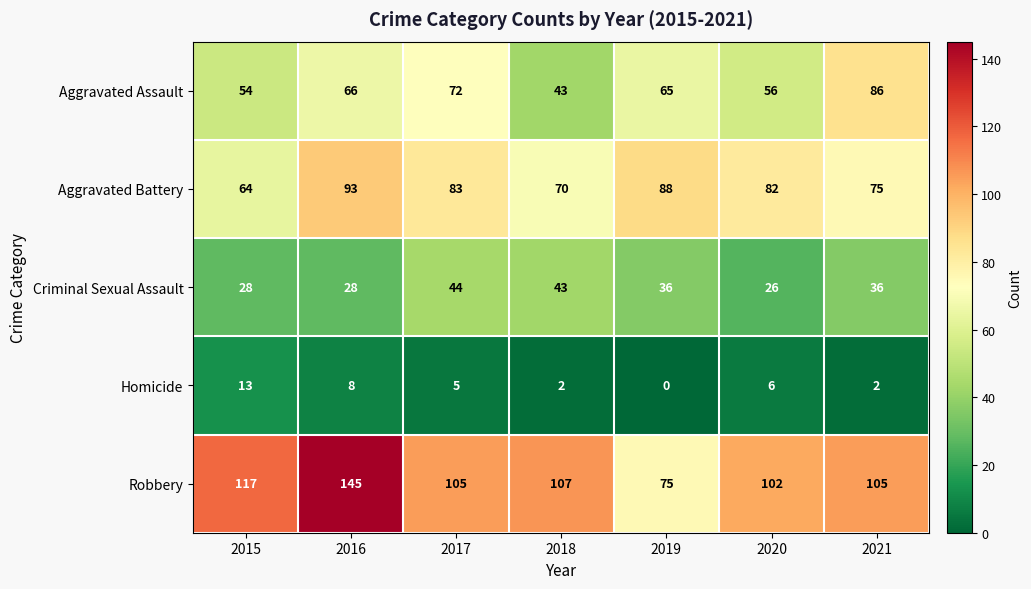

Which series has the widest spread of values?

Robbery